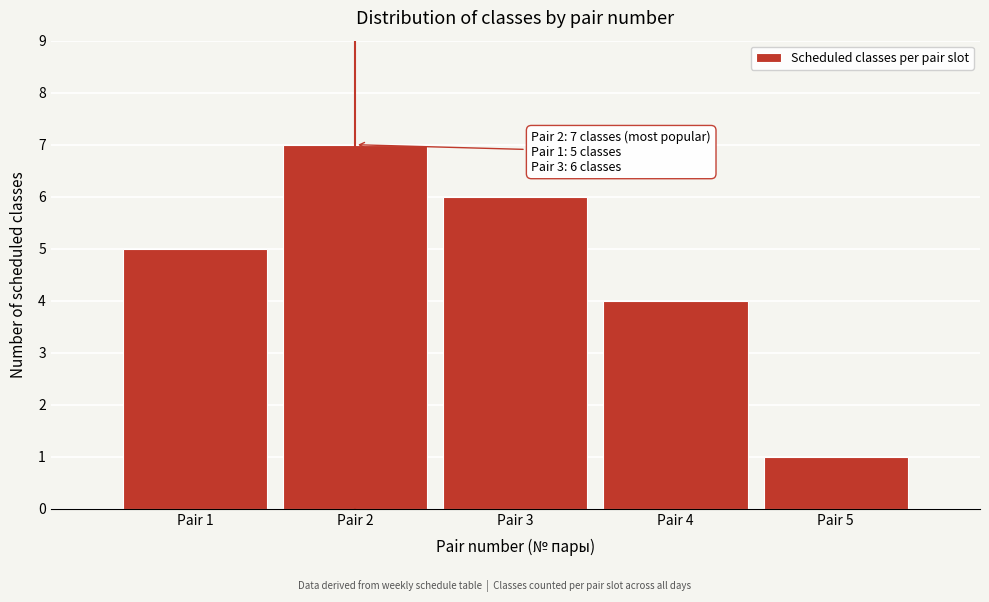

Reading right to left, list all the values displayed in this chart.

1	4	6	7	5